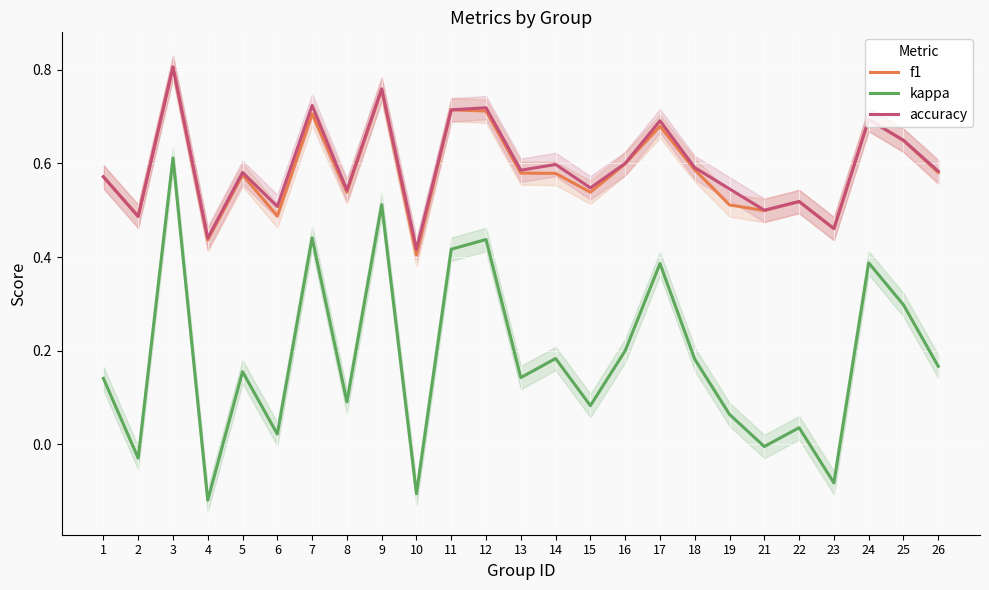

Does the chart display data point markers on the line(s)?

No